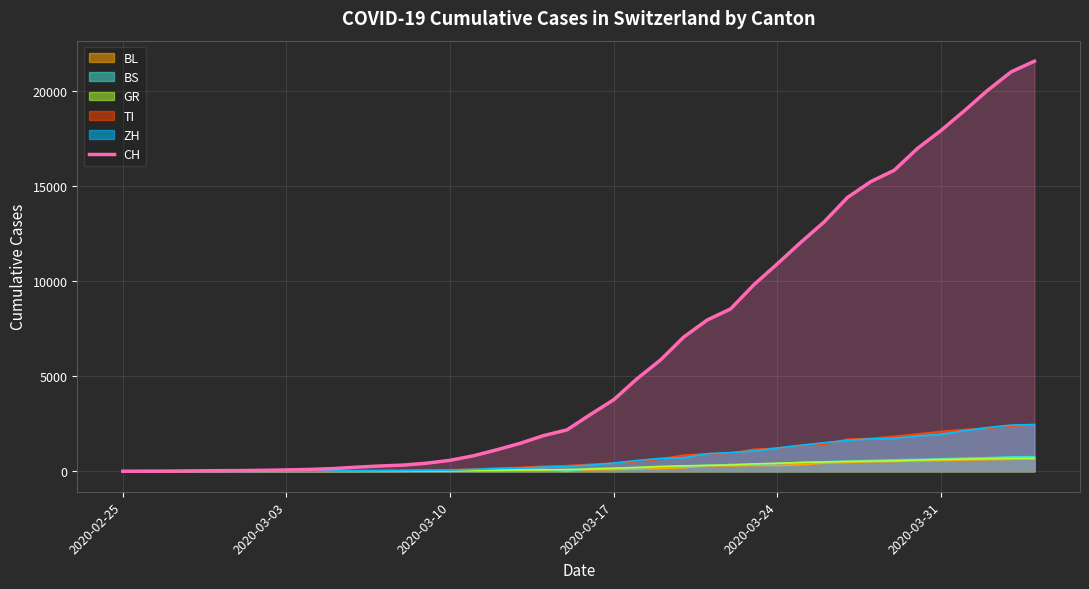

Reading right to left, transcribe all the data shown in this chart.

21583	21018	20050	18970	17931	16994	15838	15244	14407	13118	12043	10914	9820	8542	7959	7067	5854	4870	3763	2983	2176	1877	1470	1129	814	575	424	323	276	214	140	96	69	49	35	29	19	8	4	0